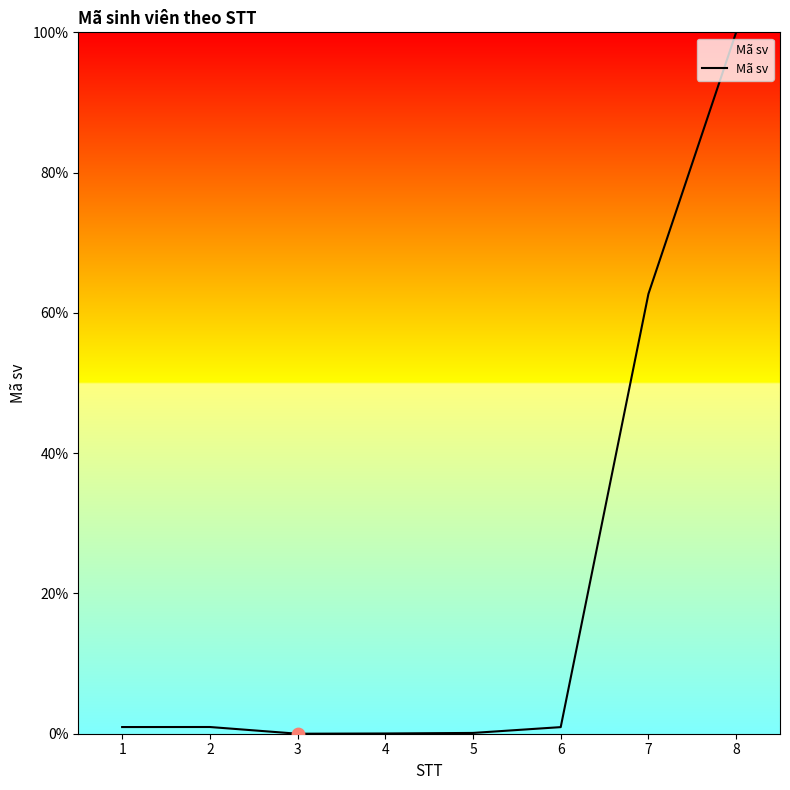

What is the change in value from 1 to 7?

+61.7